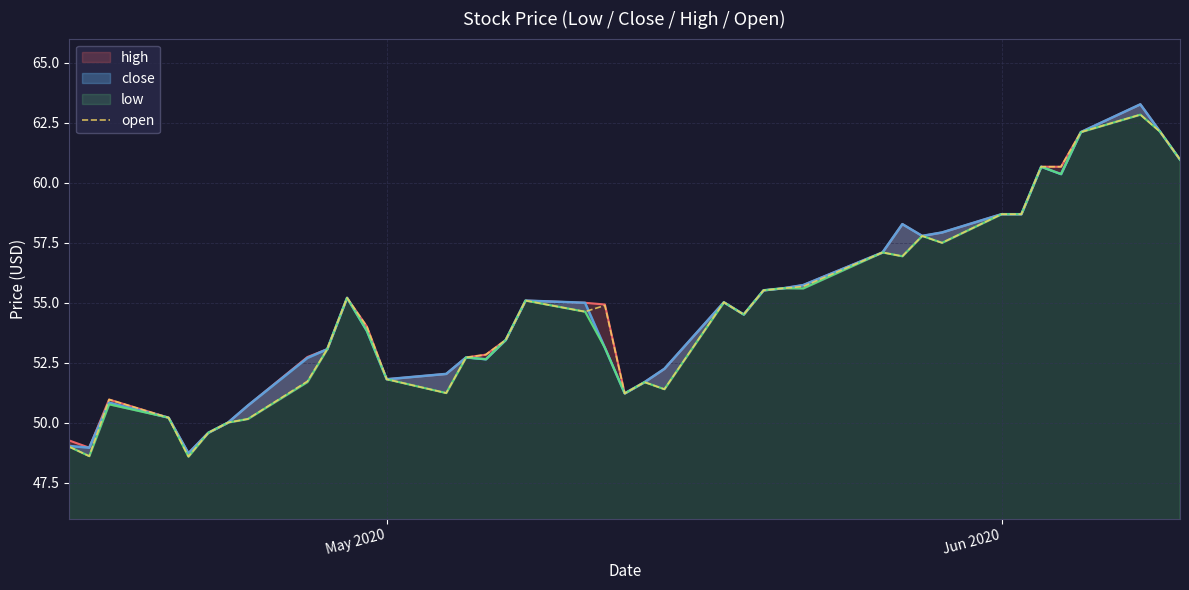

What is the maximum value for open?

62.8